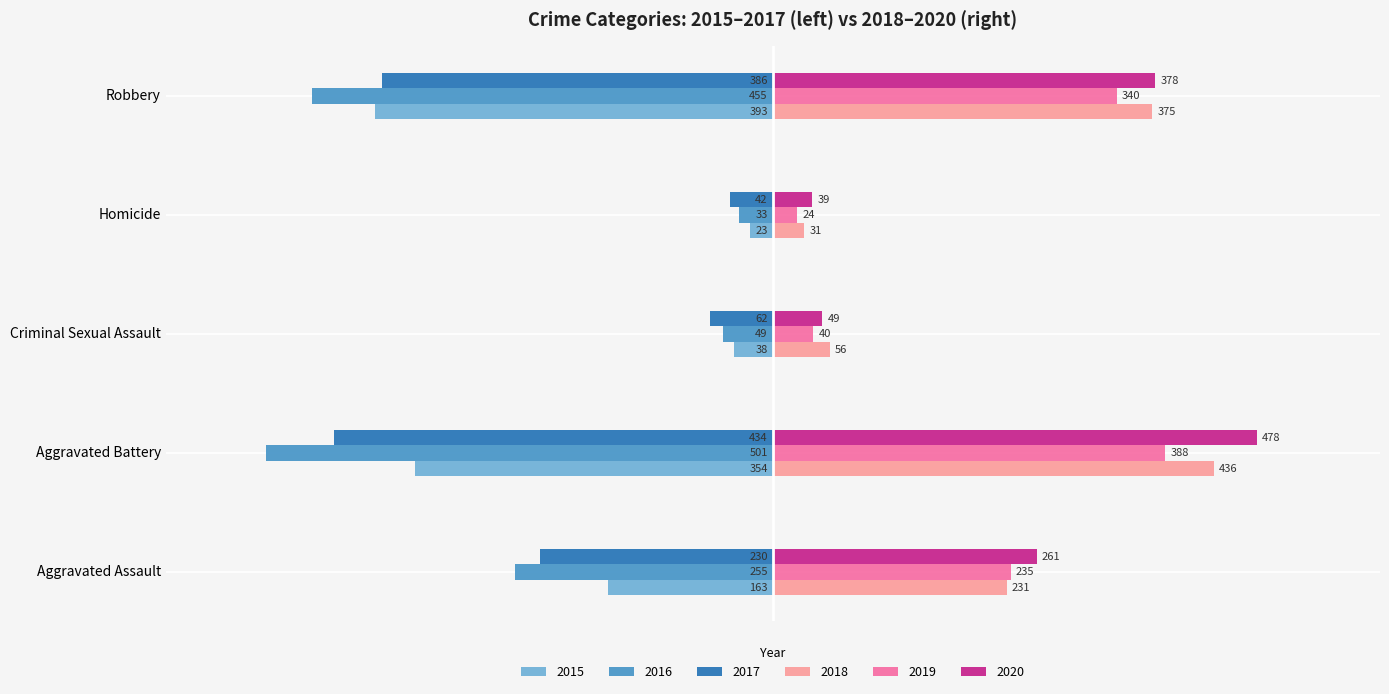

The value of 2016 at Criminal Sexual Assault is -49. True or false?

True